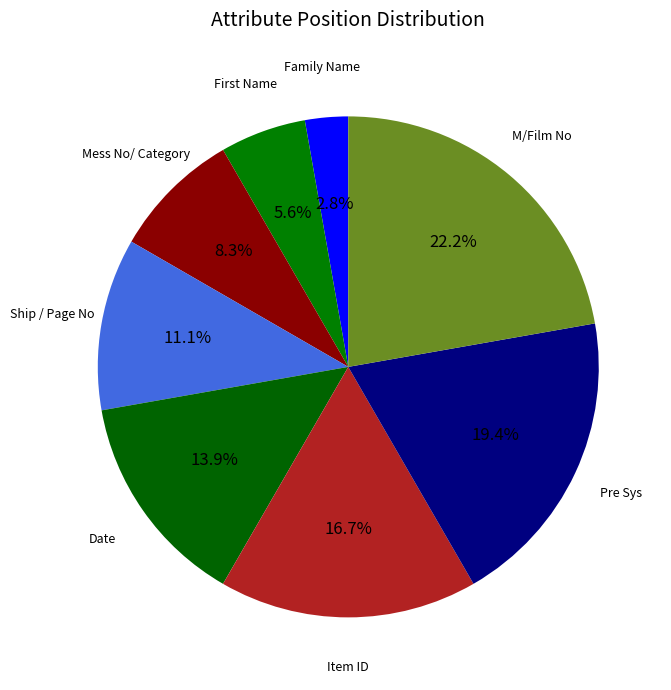

What percentage is the Date slice, to the nearest percent?

14%